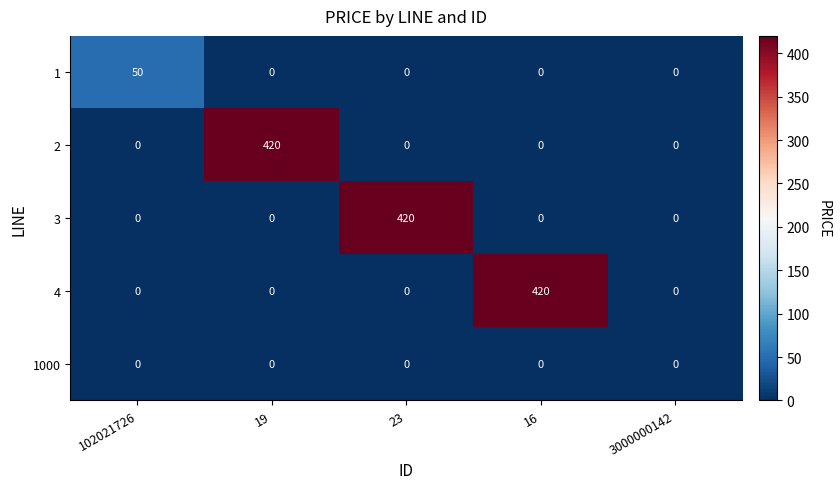

Which category has the highest value in the 1 series?

102021726